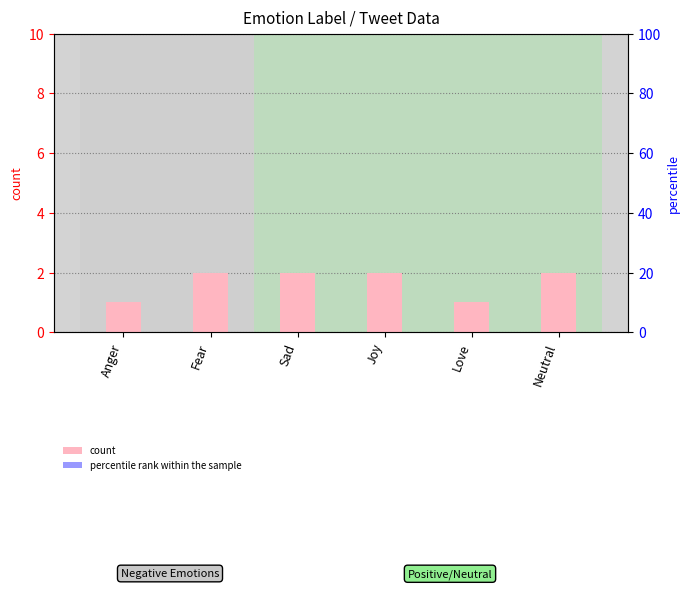

What is the label of the 2nd bar from the left?

Fear